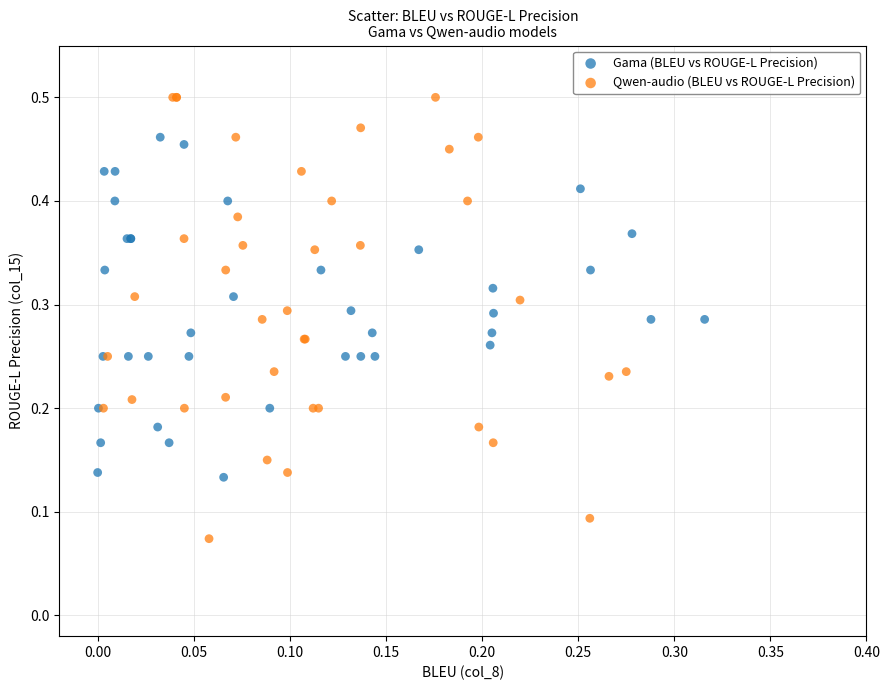

Which series has the largest Y range (max minus min)?

Qwen-audio (BLEU vs ROUGE-L Precision)